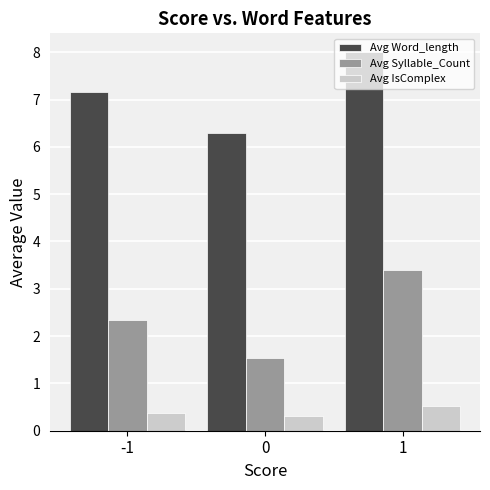

At how many categories does at least one series exceed 0?

3